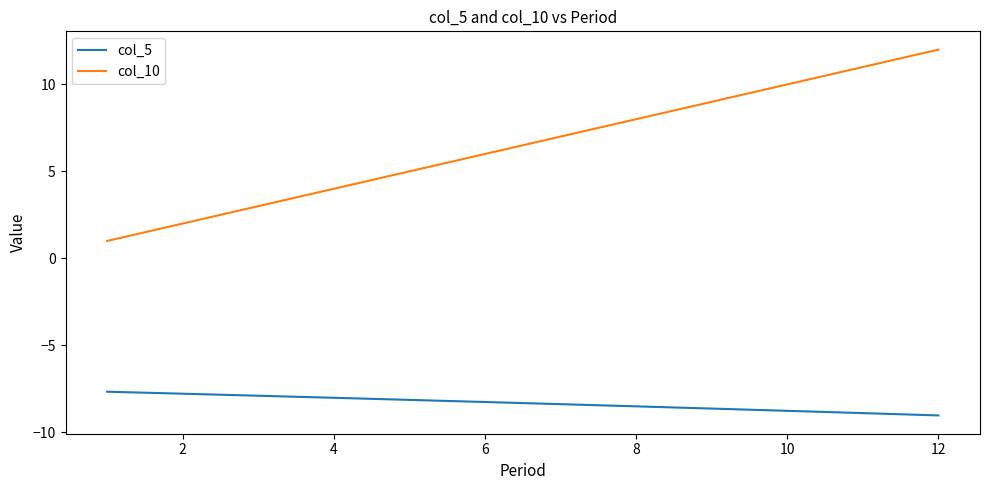

Is this an area chart (filled region under the line)?

No